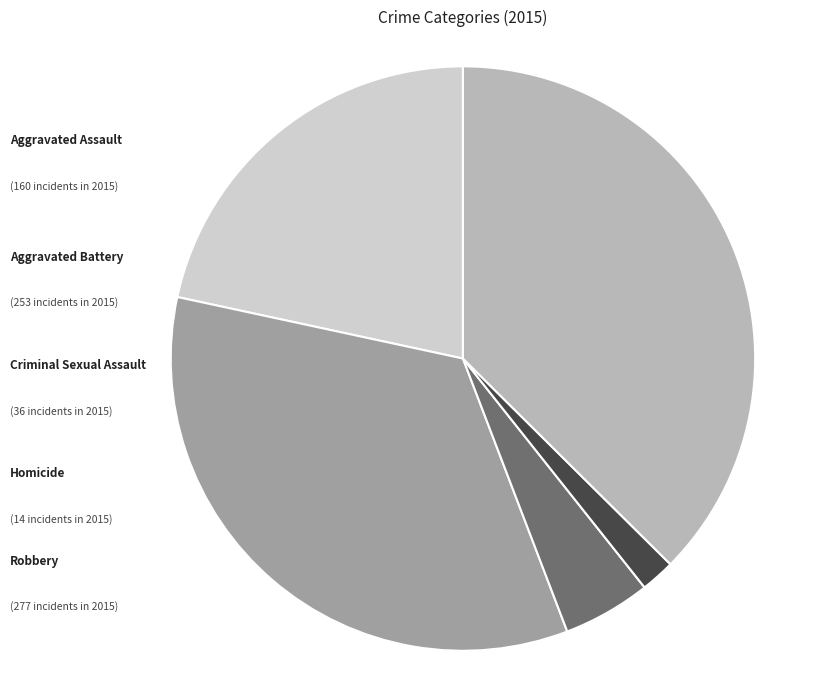

Does any single category account for the majority?

No